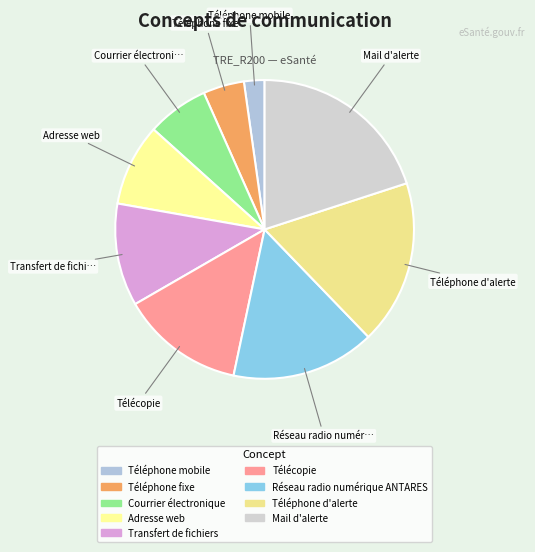

To the nearest percent, what is the combined percentage of Téléphone fixe and Réseau radio numérique ANTARES?

20%